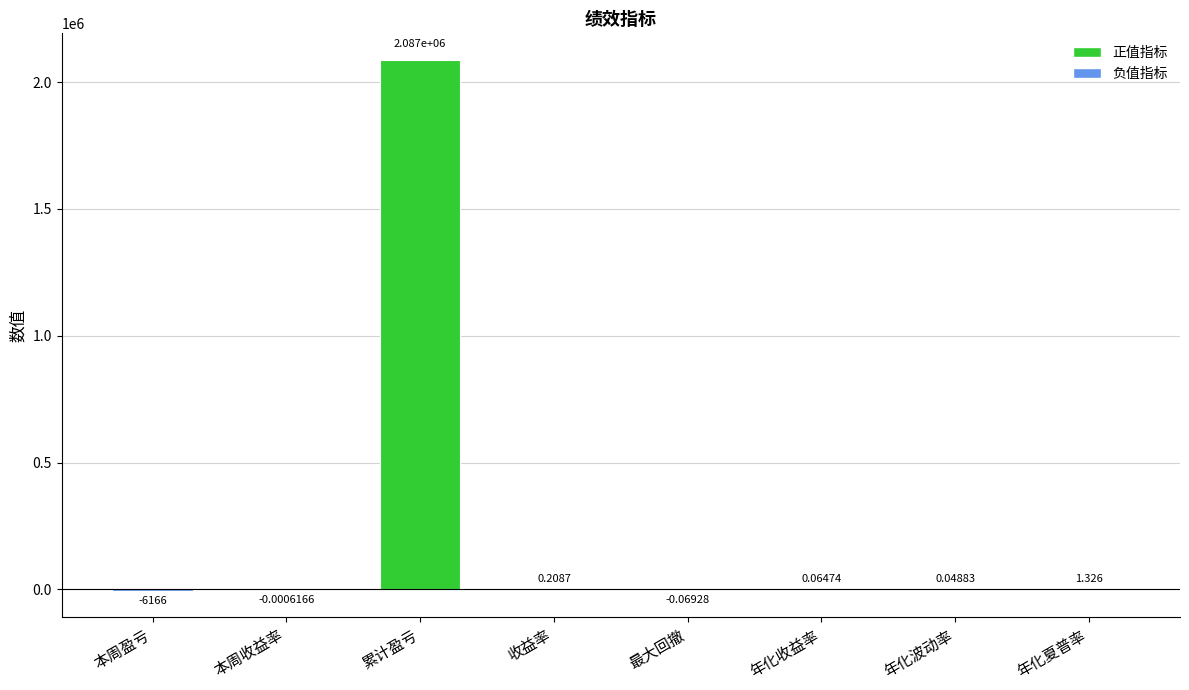

What is the difference between the values at 最大回撤 and 收益率?

0.3